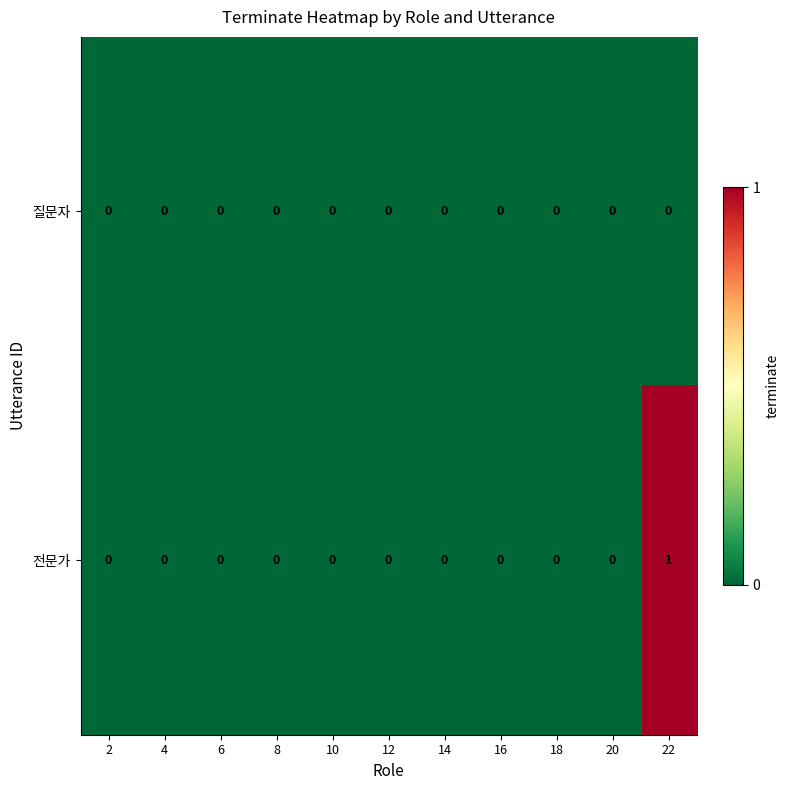

At which category is the sum across all series the highest?

22